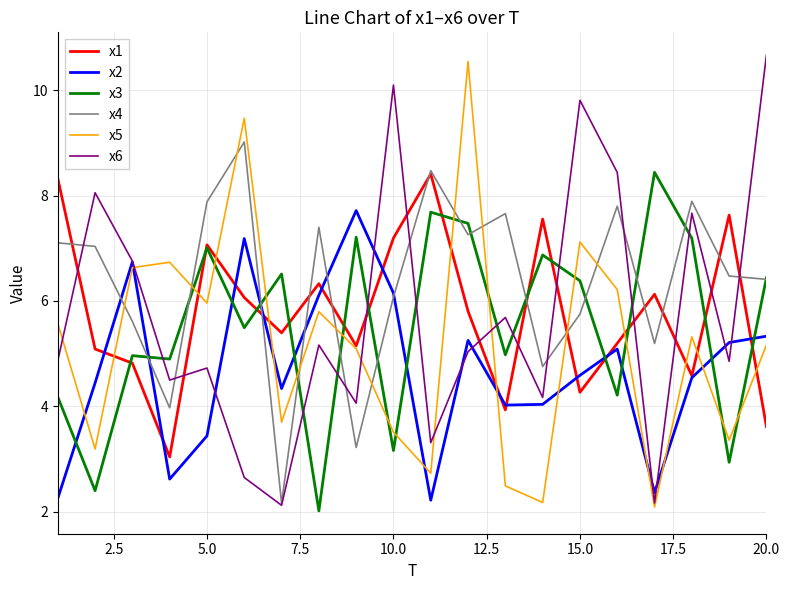

What is the difference between the second highest and minimum values in the x3 series?

5.7